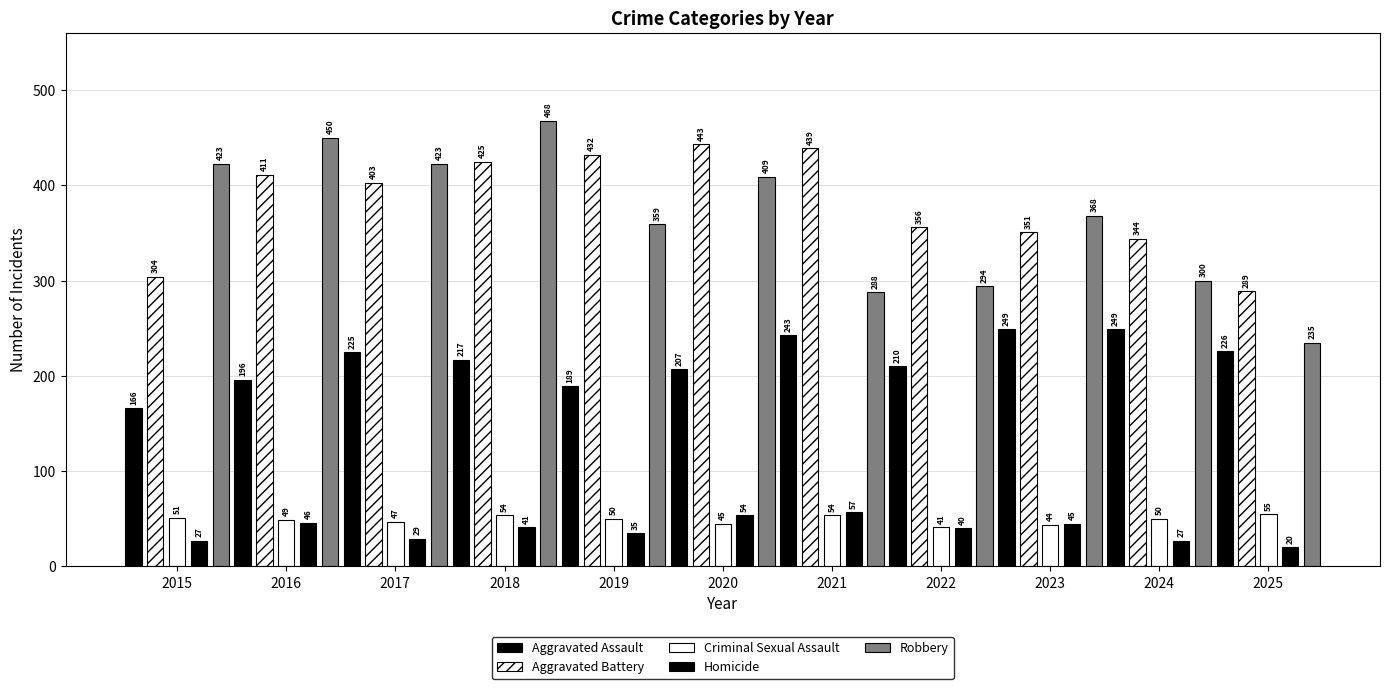

Reading left to right, list all the values displayed in this chart.

Aggravated Assault: 2015=166	2016=196	2017=225	2018=217	2019=189	2020=207	2021=243	2022=210	2023=249	2024=249	2025=226
Aggravated Battery: 2015=304	2016=411	2017=403	2018=425	2019=432	2020=443	2021=439	2022=356	2023=351	2024=344	2025=289
Criminal Sexual Assault: 2015=51	2016=49	2017=47	2018=54	2019=50	2020=45	2021=54	2022=41	2023=44	2024=50	2025=55
Homicide: 2015=27	2016=46	2017=29	2018=41	2019=35	2020=54	2021=57	2022=40	2023=45	2024=27	2025=20
Robbery: 2015=423	2016=450	2017=423	2018=468	2019=359	2020=409	2021=288	2022=294	2023=368	2024=300	2025=235